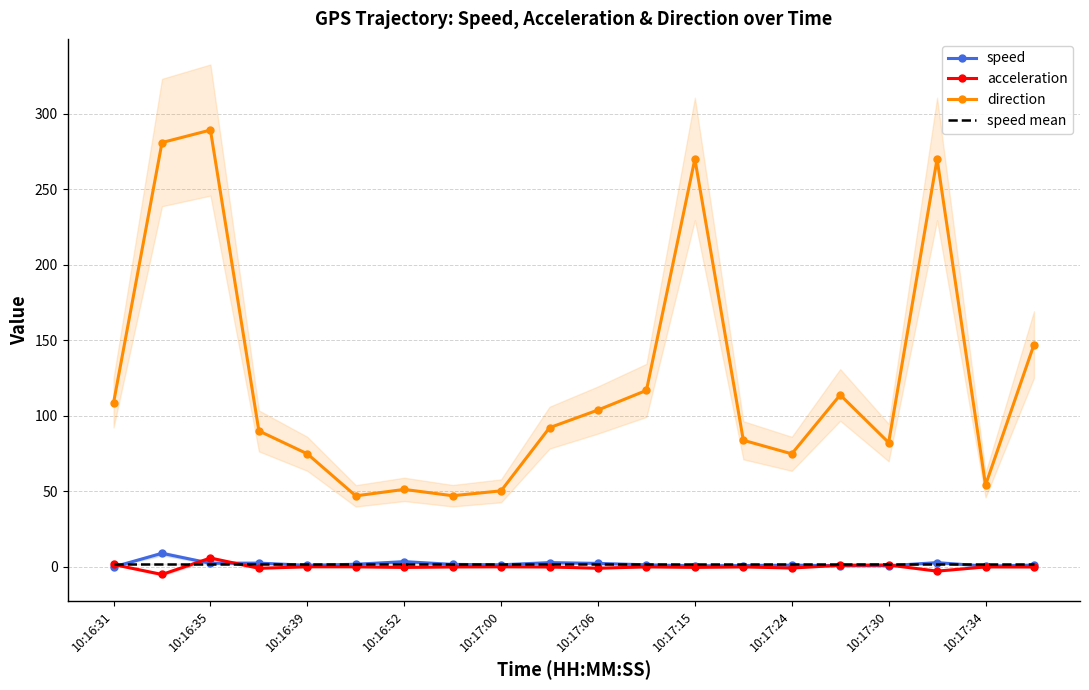

What is the difference between the maximum and minimum values in the acceleration series?

10.9